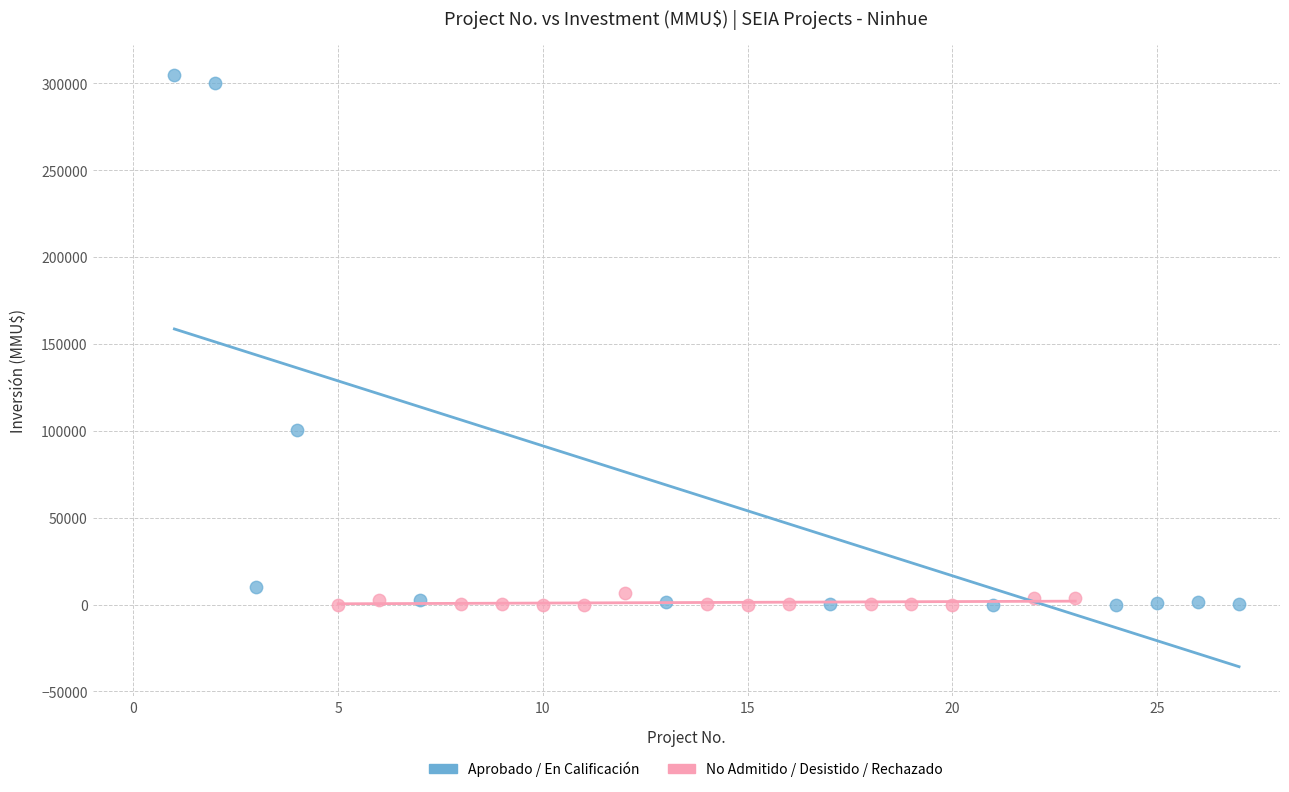

Which series reaches the maximum Y coordinate?

Aprobado / En Calificación